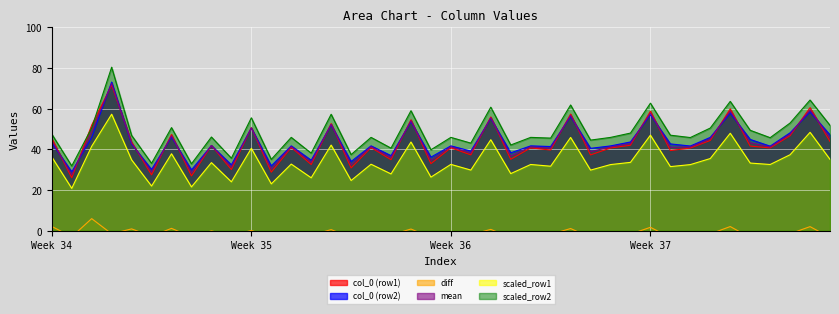

True or false: scaled_row1 and col_0 (row2) intersect in this chart.

False